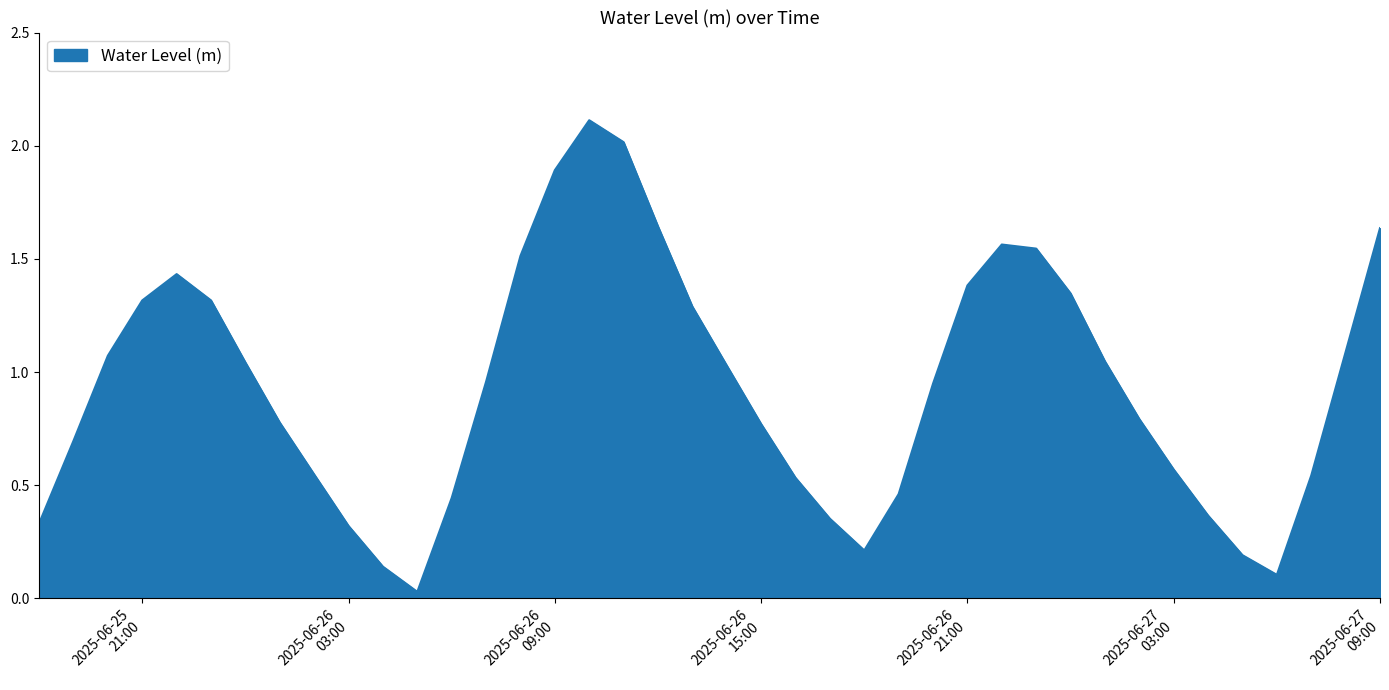

Does the chart have visible grid lines?

No